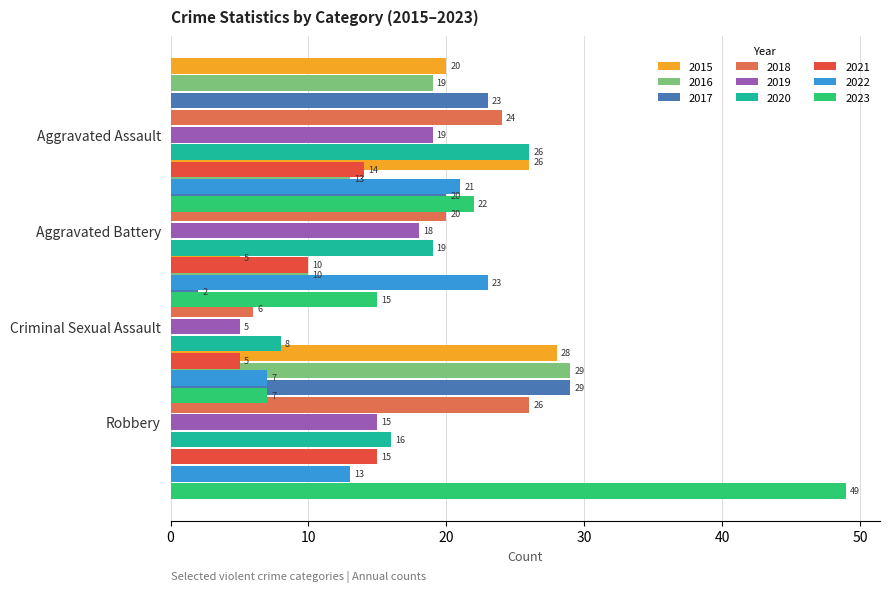

What is the sum of the Aggravated Battery values at 2015 and 2018?

46